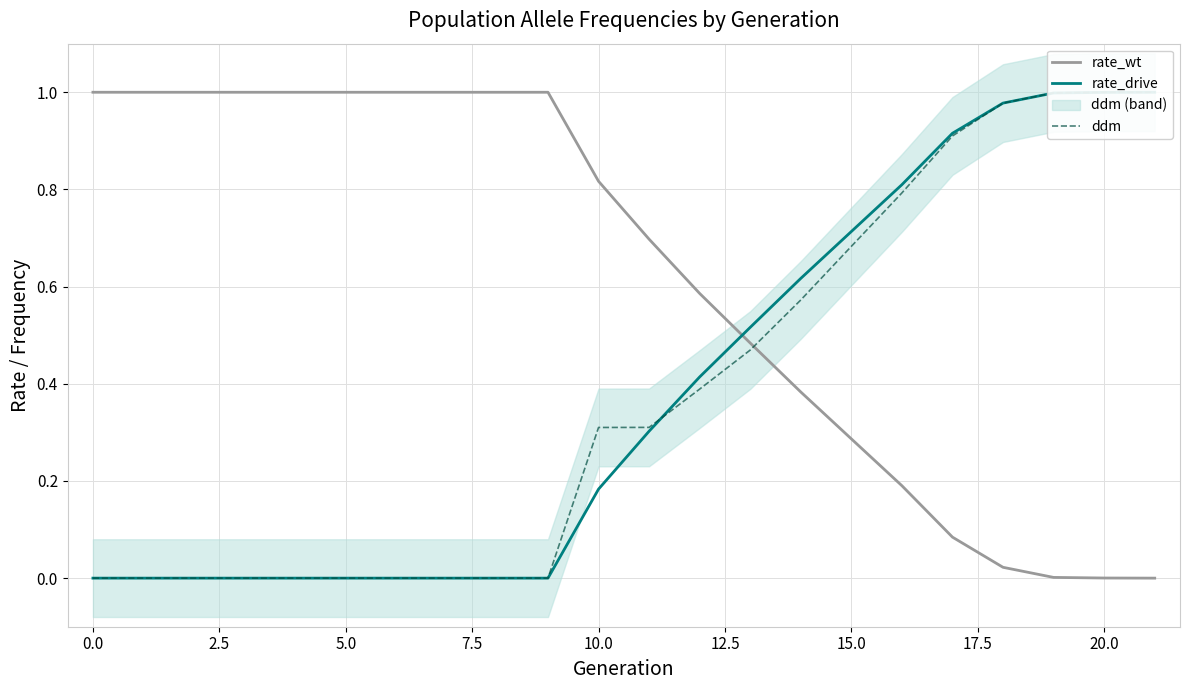

What is the sum of all rate_drive values?

8.4